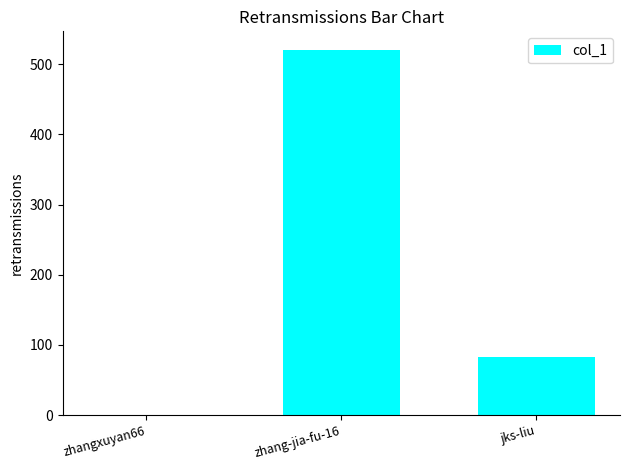

At which category does the chart reach its peak across all series?

zhang-jia-fu-16